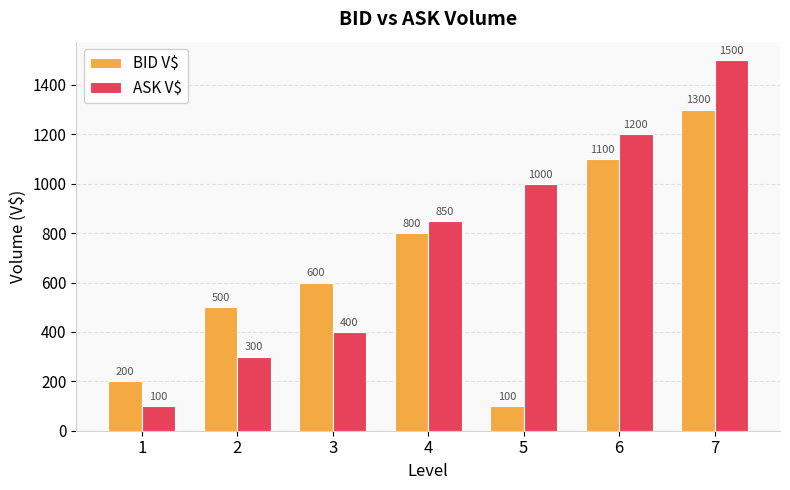

Reading left to right, list all the values displayed in this chart.

BID V$: 200	500	600	800	100	1100	1300
ASK V$: 100	300	400	850	1000	1200	1500